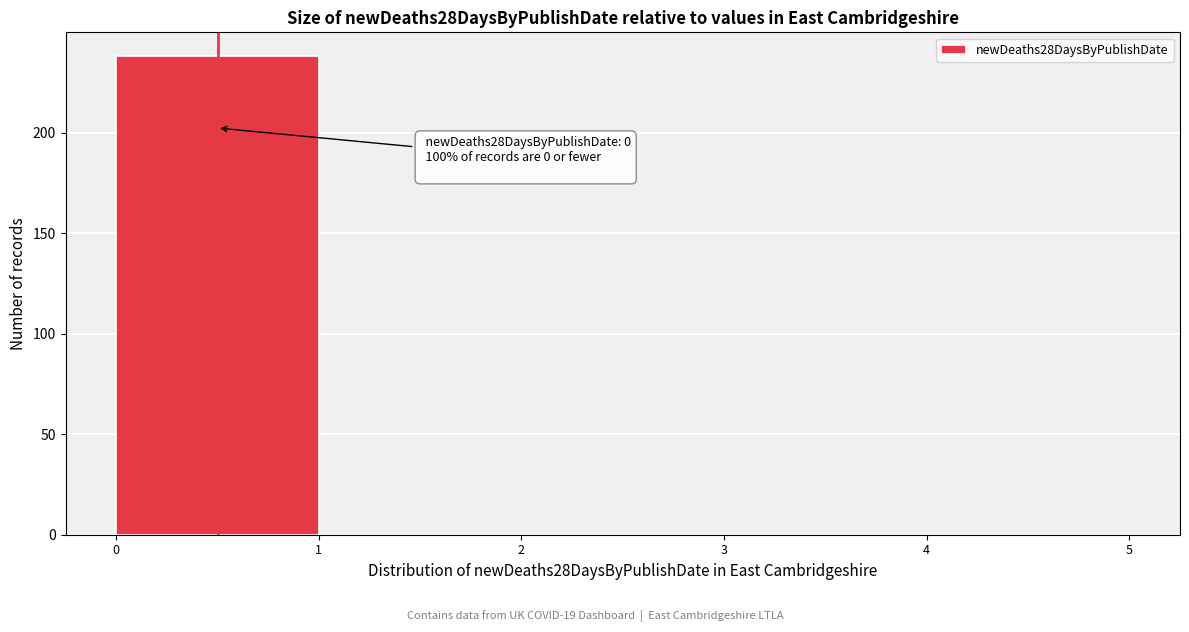

Over which range of the x-axis is the bar tallest?

0 to 1